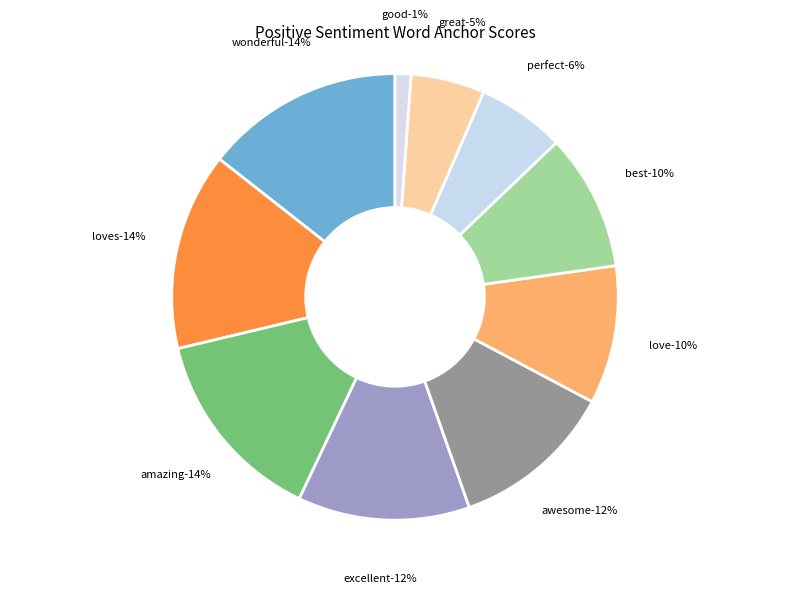

To the nearest percent, what is the average slice percentage?

10%